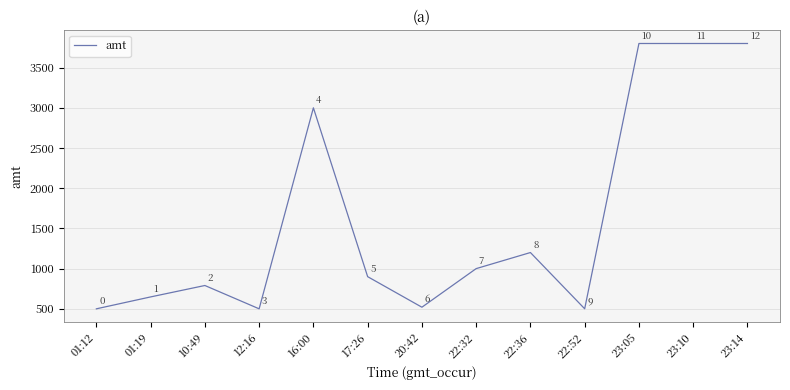

At which label is the value closest to 2149?

16:00